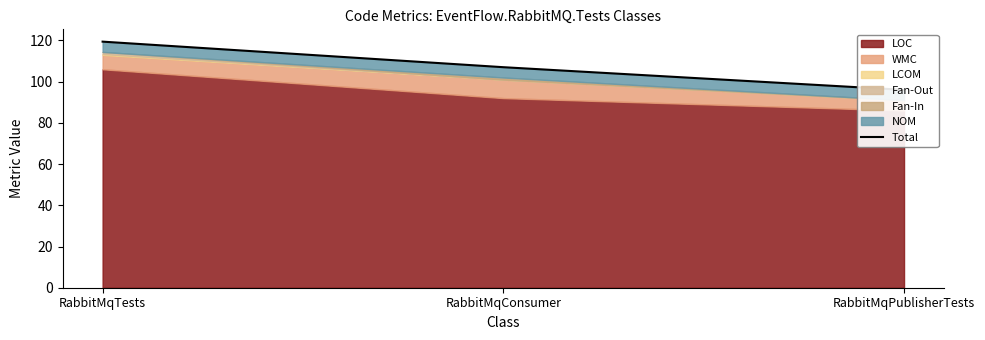

At which category does the chart reach its minimum across all series?

RabbitMqPublisherTests